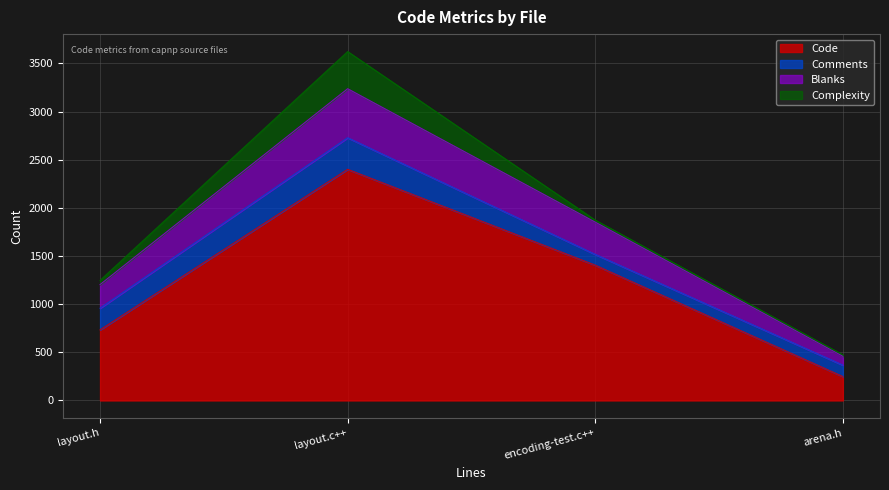

The value of Code at arena.h is 248. True or false?

True